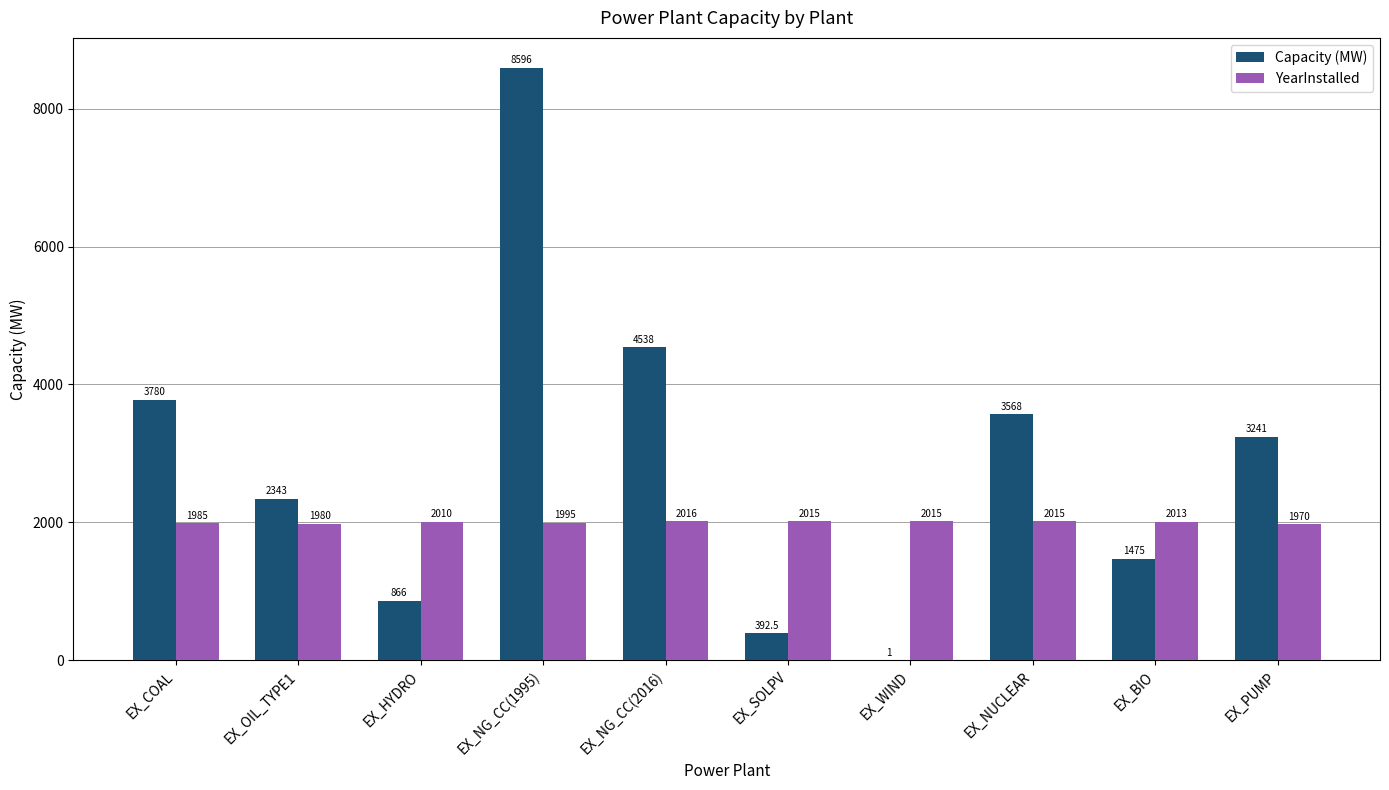

What is the maximum value shown in the chart?

8596.0